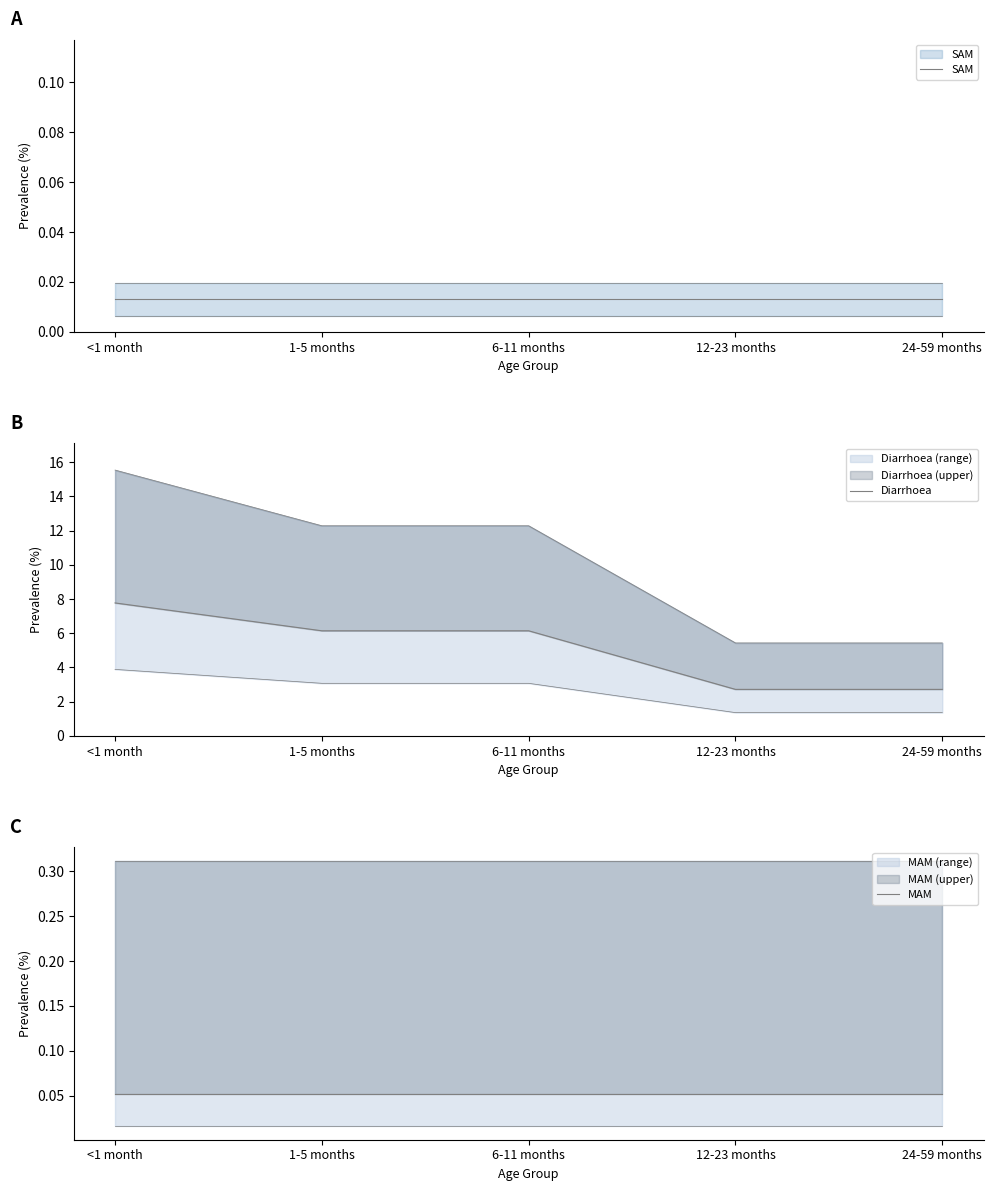

How many data points does each series have?

5